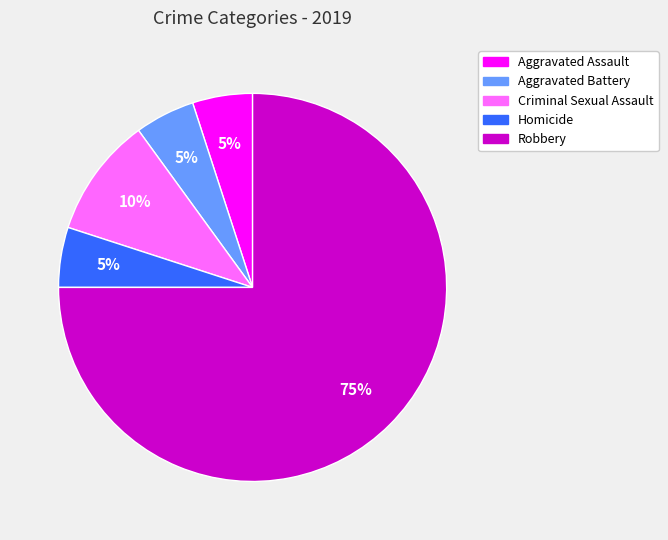

What is the largest slice in the pie chart?

Robbery